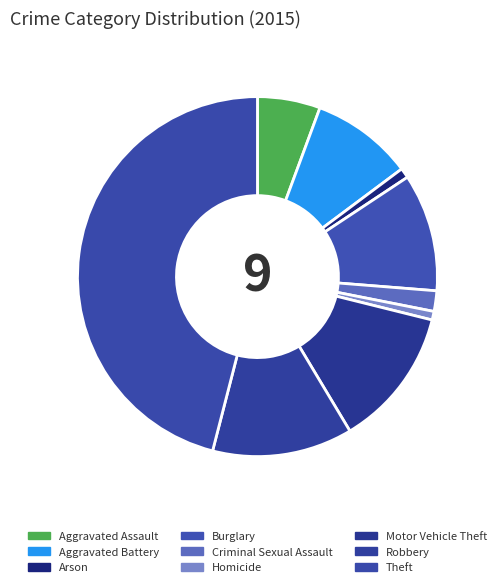

What percentage is the Robbery slice, to the nearest percent?

13%